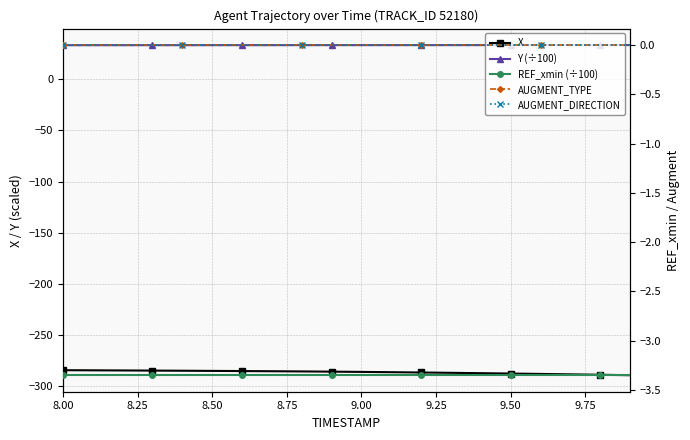

How many series are shown in this chart?

5